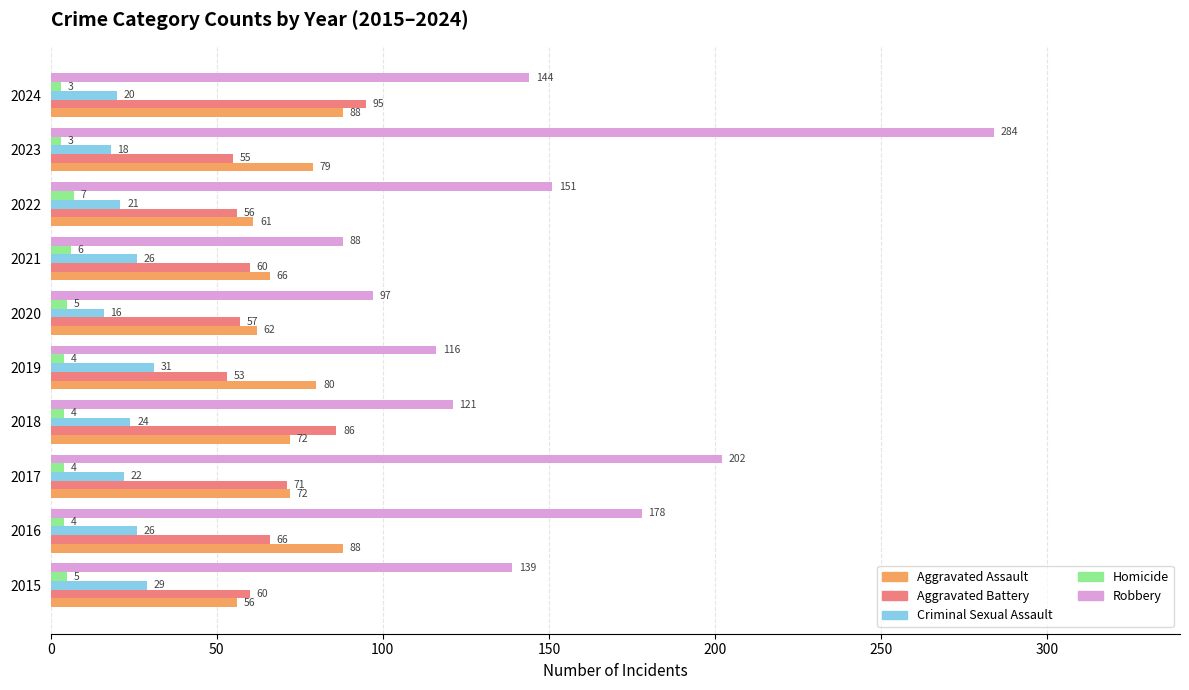

Which series has the widest spread of values?

Robbery